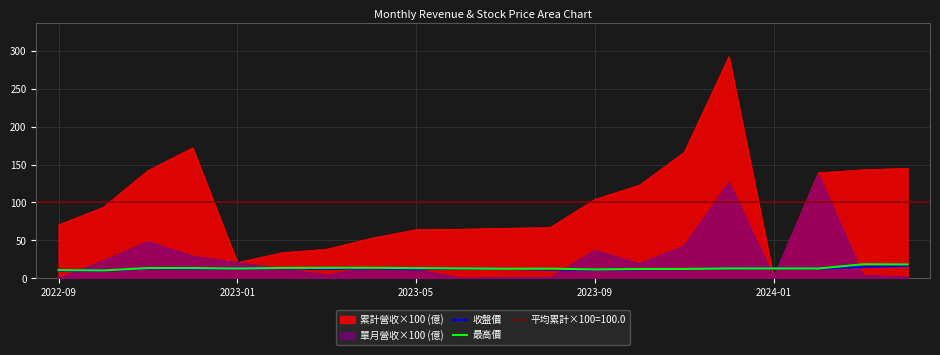

What is the sum of all 收盤價 values?

253.9